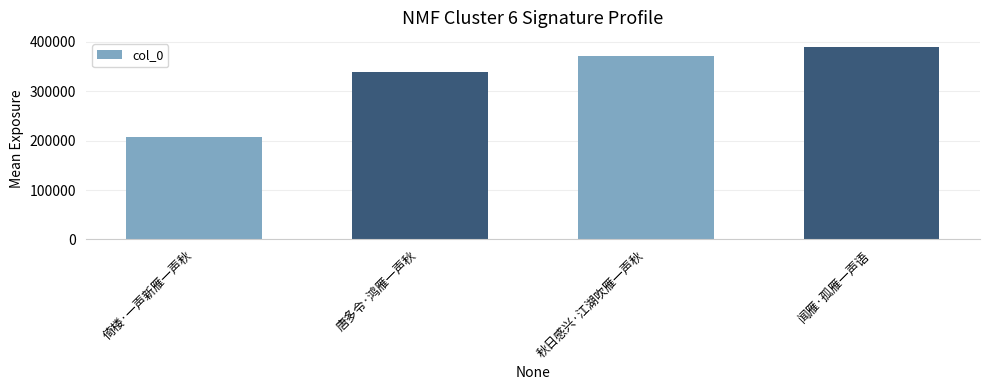

Approximately how many times larger is the value at 闻雁·孤雁一声语 compared to 秋日感兴·江湖吹雁一声秋?

1.0